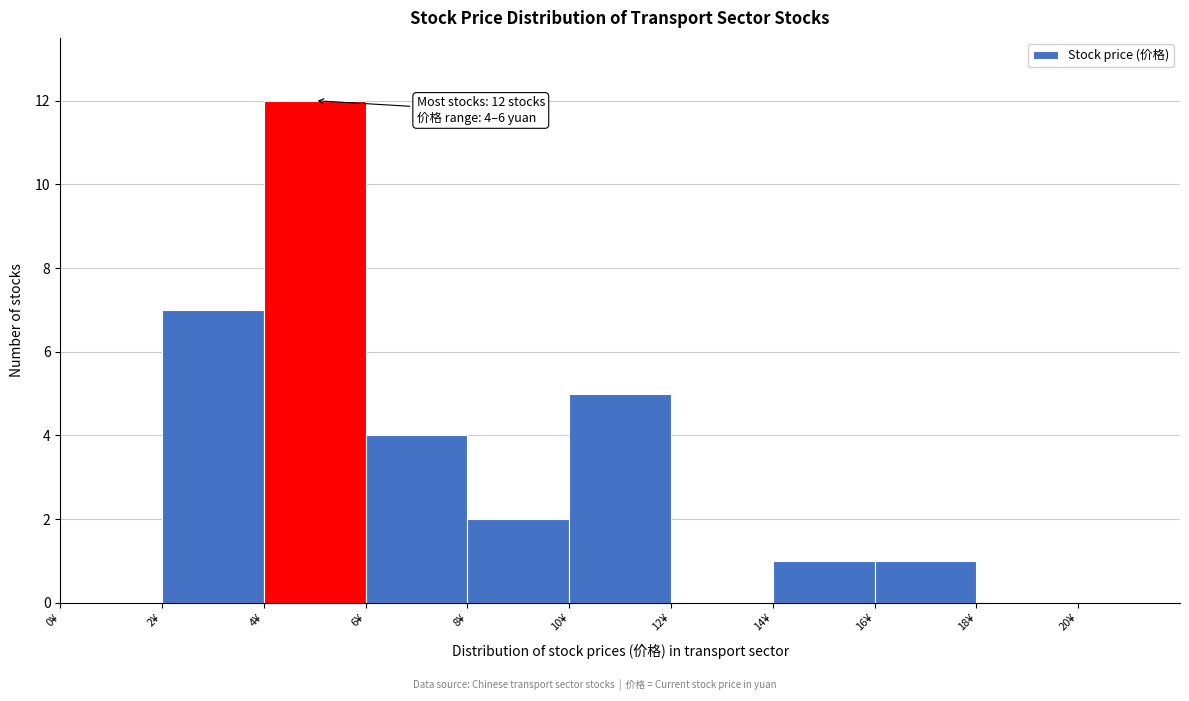

Over which range of the x-axis is the bar tallest?

4 to 6